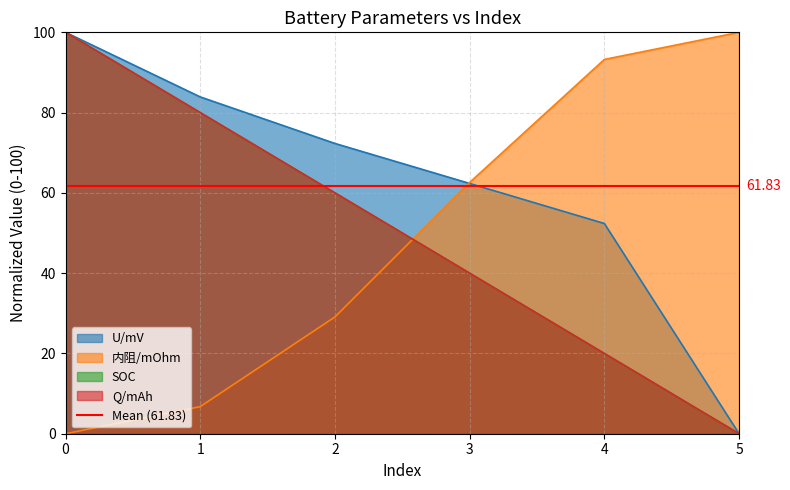

Reading left to right, list all the values displayed in this chart.

U/mV: 0=100.0	1=83.9	2=72.3	3=62.4	4=52.4	5=0.0
内阻/mOhm: 0=0.0	1=6.8	2=29.1	3=62.6	4=93.2	5=100.0
SOC: 0=100.0	1=80.0	2=60.0	3=40.0	4=20.0	5=0.0
Q/mAh: 0=100.0	1=80.0	2=60.0	3=40.0	4=20.0	5=0.0